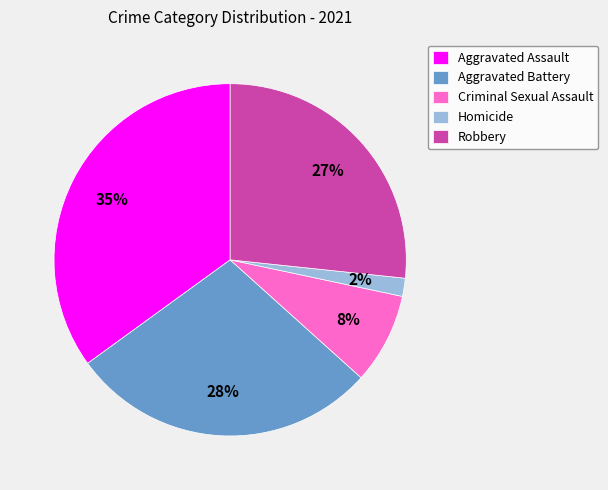

Is the sum of Homicide and Criminal Sexual Assault greater than half?

No